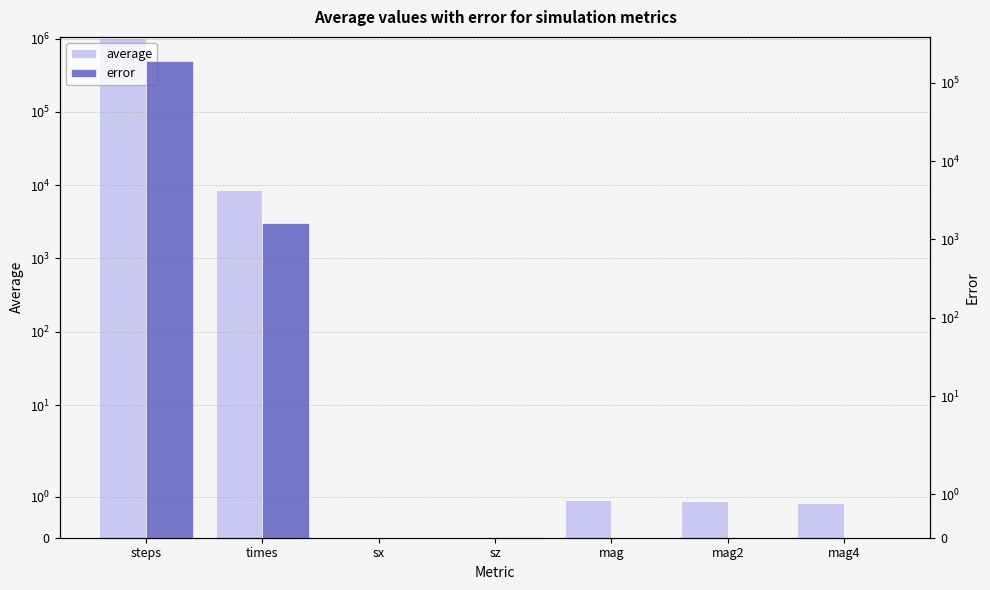

Reading left to right, transcribe all the data shown in this chart.

average: 1002950.0	8474.5	0.0	0.0	0.9	0.9	0.8
error: 191485.0	1618.0	0.0	0.0	0.0	0.0	0.0